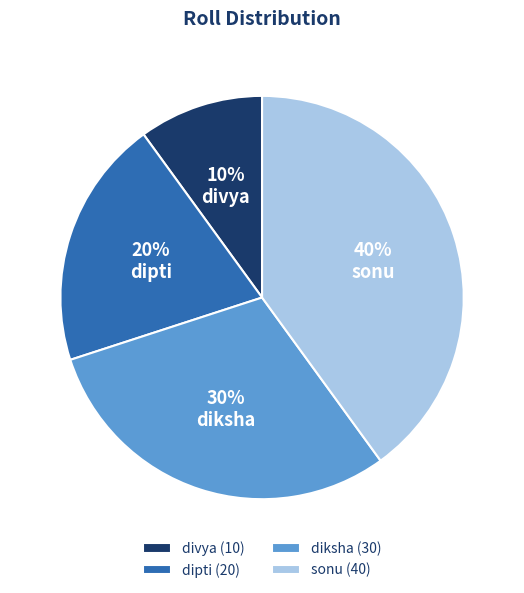

Is there any slice that represents more than half of the pie?

No